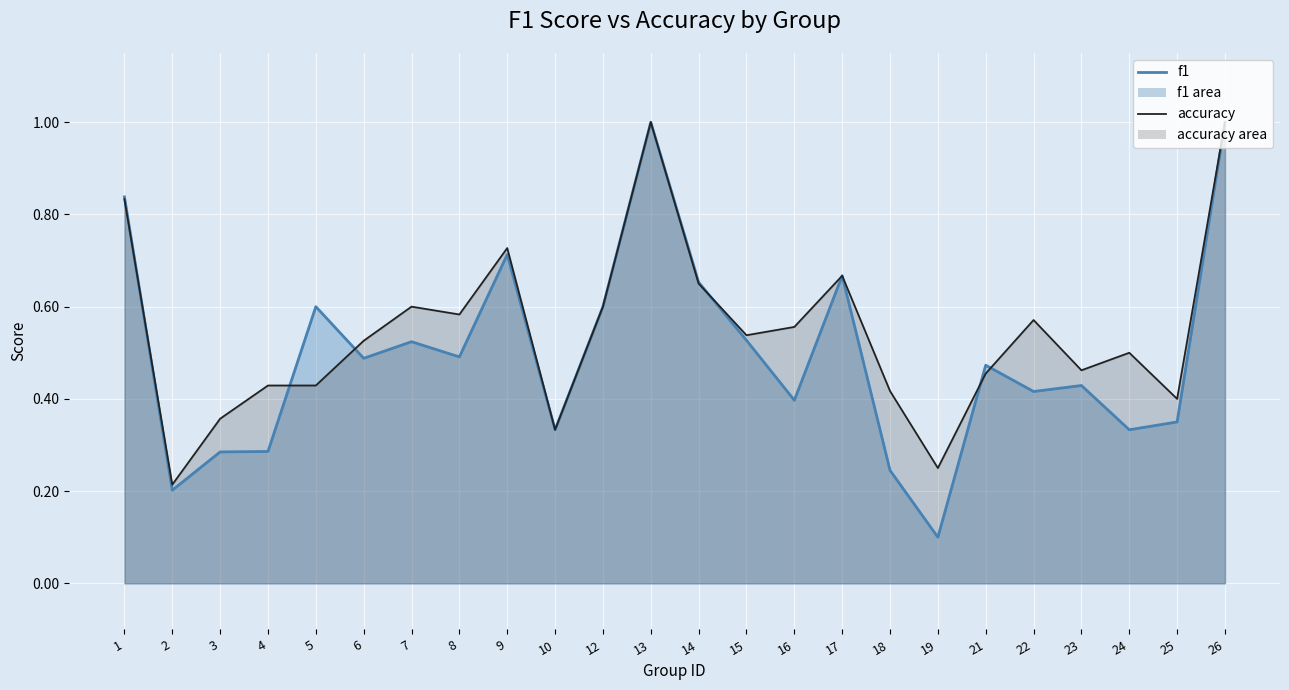

Reading left to right, list all the values displayed in this chart.

f1: 0.8	0.2	0.3	0.3	0.6	0.5	0.5	0.5	0.7	0.3	0.6	1.0	0.7	0.5	0.4	0.7	0.2	0.1	0.5	0.4	0.4	0.3	0.3	1.0
accuracy: 0.8	0.2	0.4	0.4	0.4	0.5	0.6	0.6	0.7	0.3	0.6	1.0	0.7	0.5	0.6	0.7	0.4	0.2	0.5	0.6	0.5	0.5	0.4	1.0